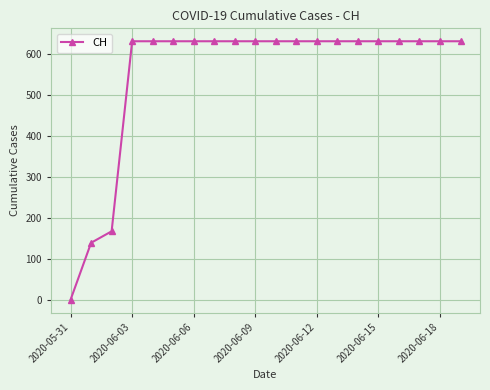

What is the maximum value shown in the chart?

631